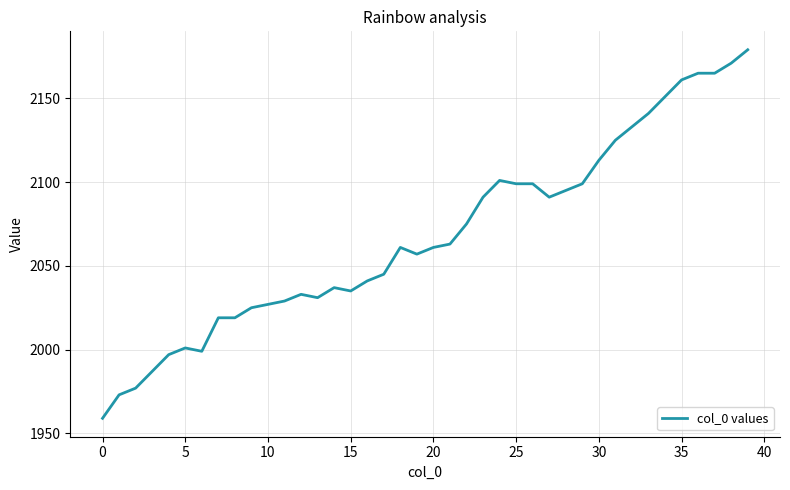

How many distinct data groups are displayed?

1